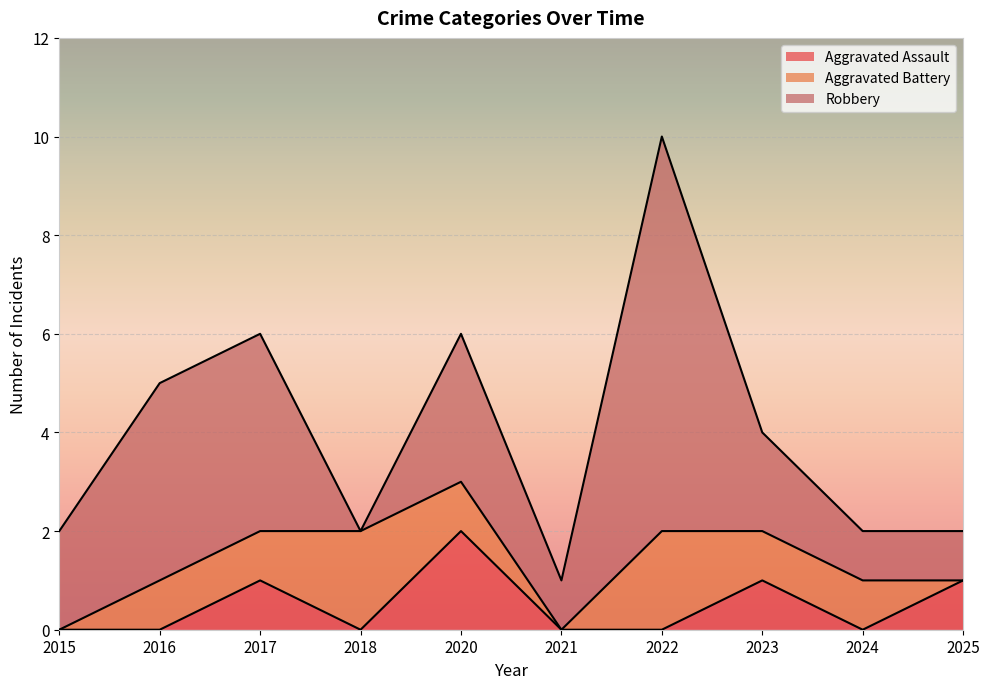

Is the value of Robbery at 2022 greater than the value of Aggravated Battery at 2021?

Yes